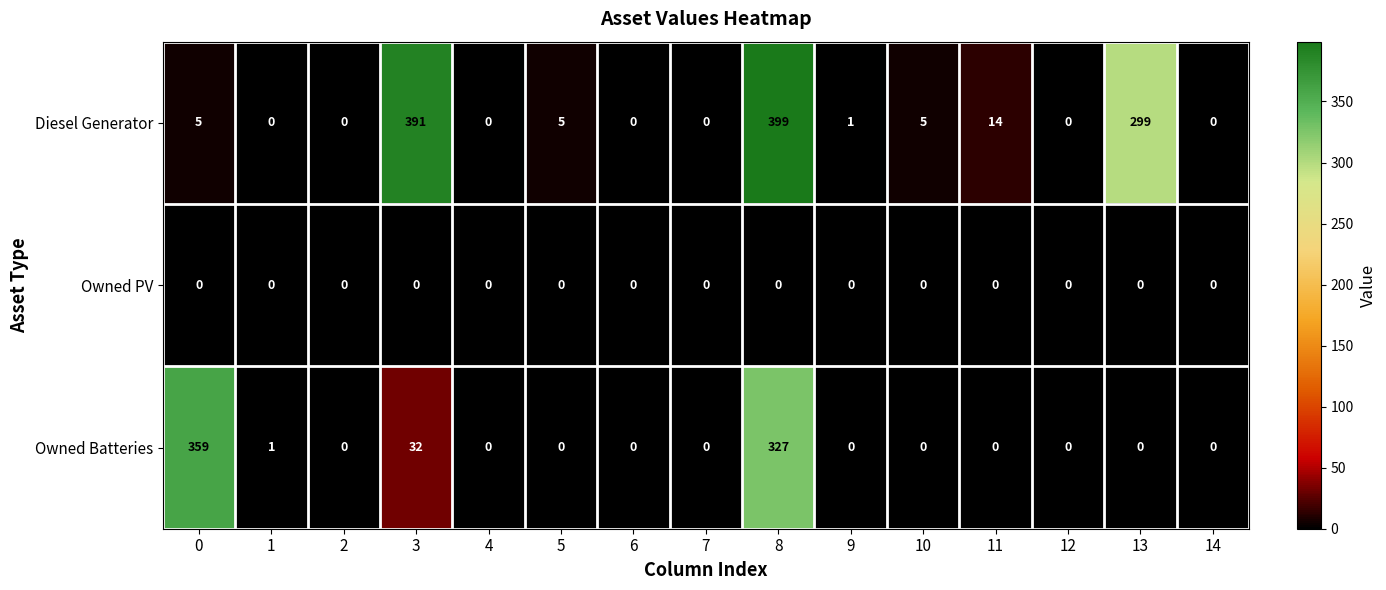

Read the Diesel Generator value at 5.

5